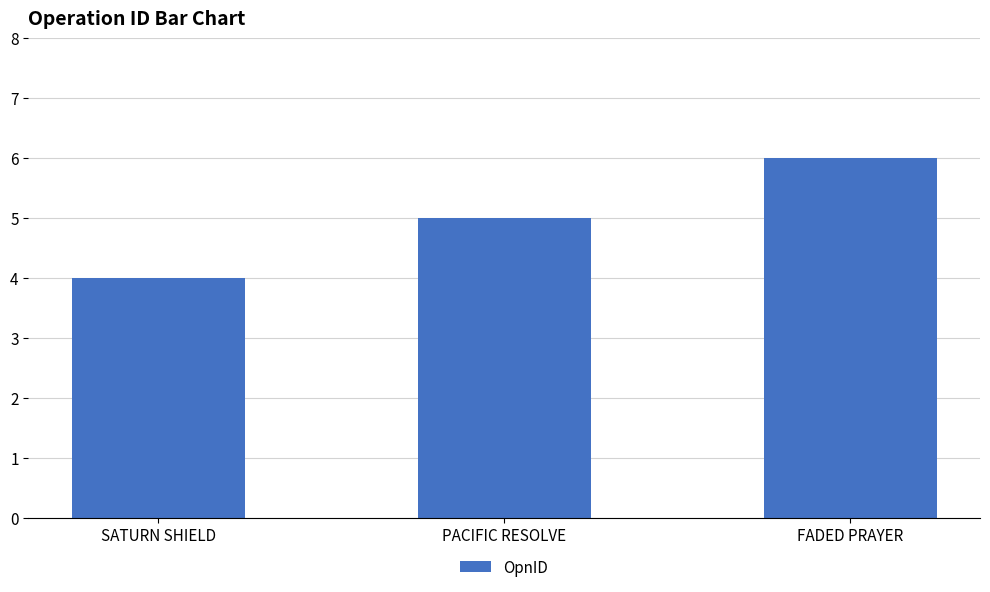

What is the sum of the values at SATURN SHIELD and FADED PRAYER?

10